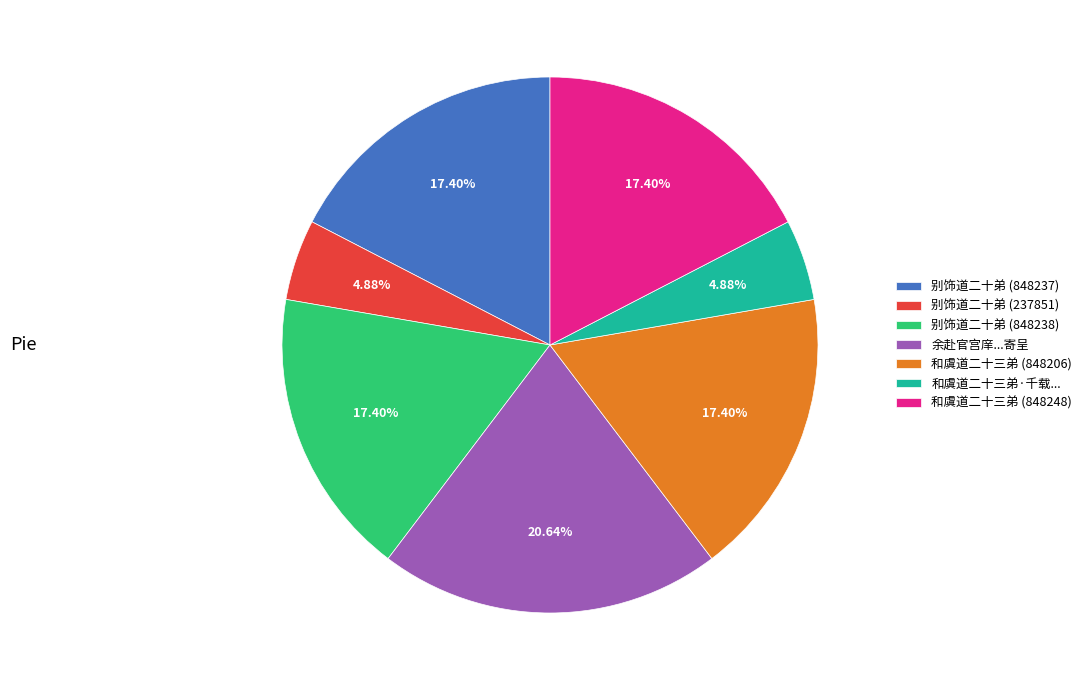

The 别饰道二十弟 (237851) slice represents 5% of the pie. True or false?

True